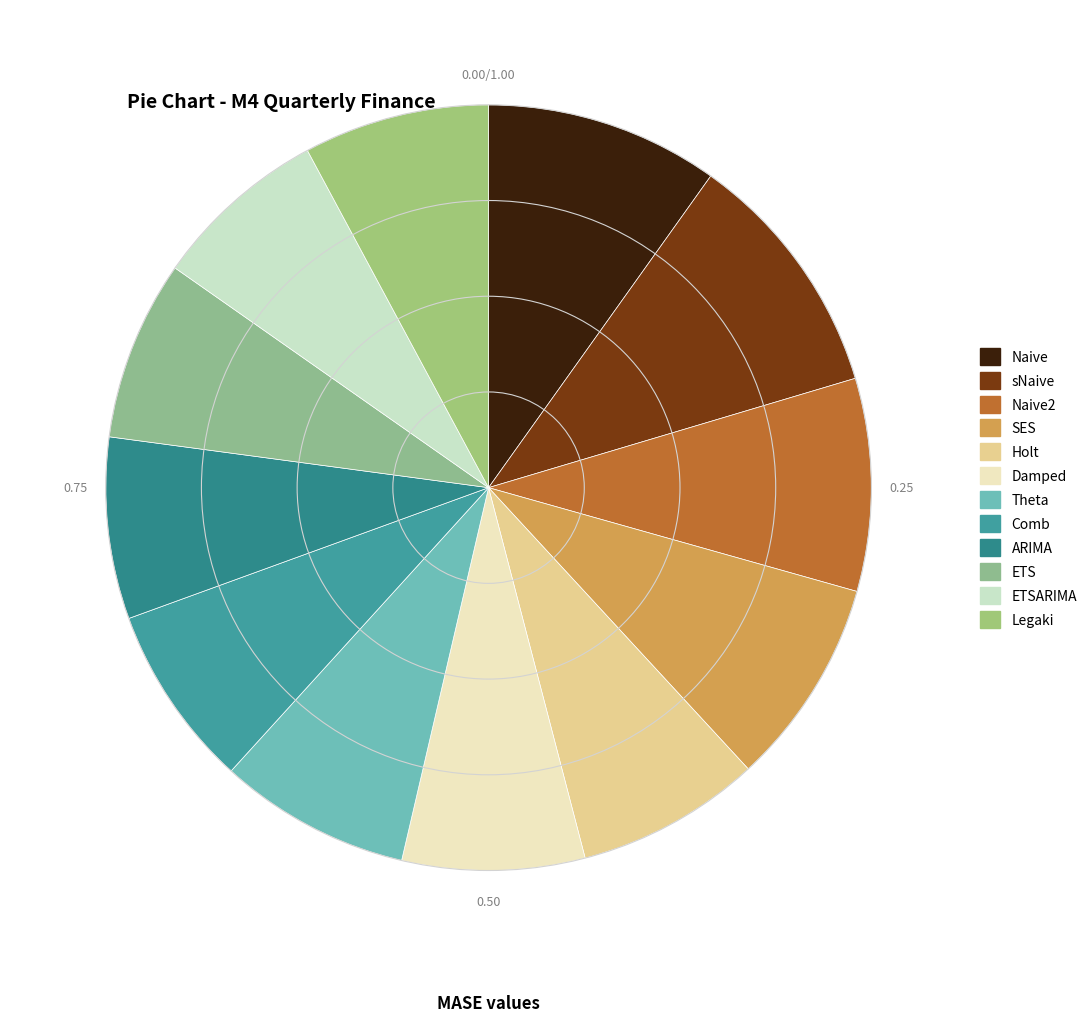

To the nearest percent, what is the difference between the largest and smallest slice percentages?

3%